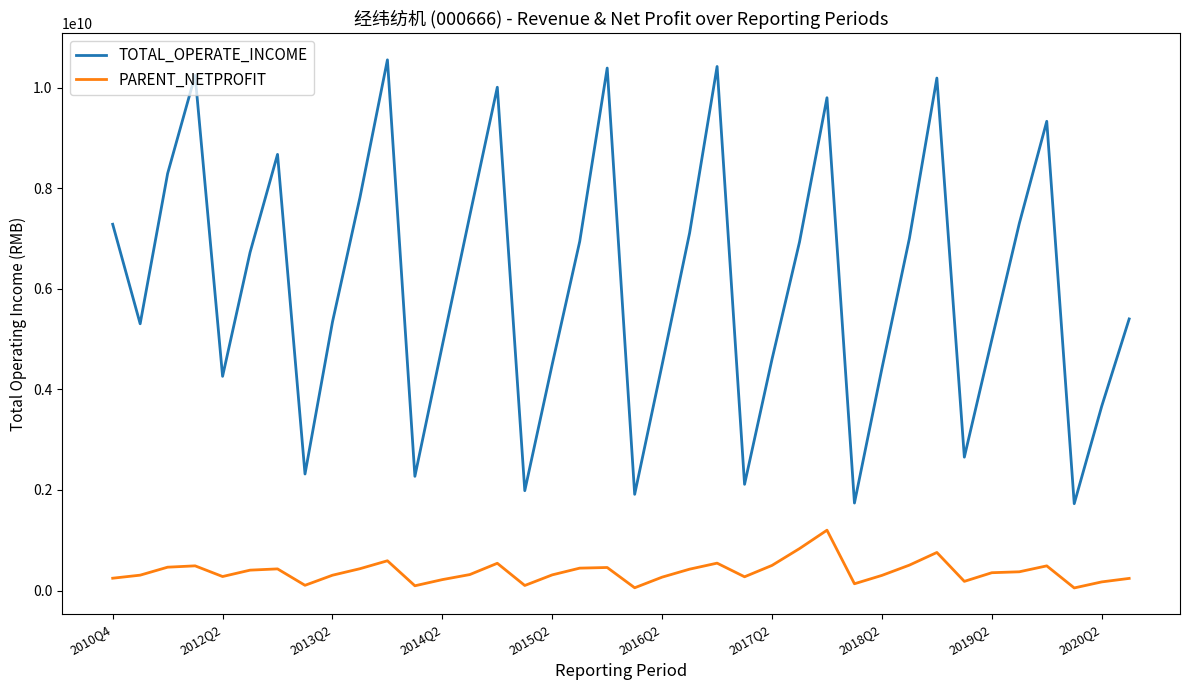

What are all the series names shown in the legend?

TOTAL_OPERATE_INCOME, PARENT_NETPROFIT